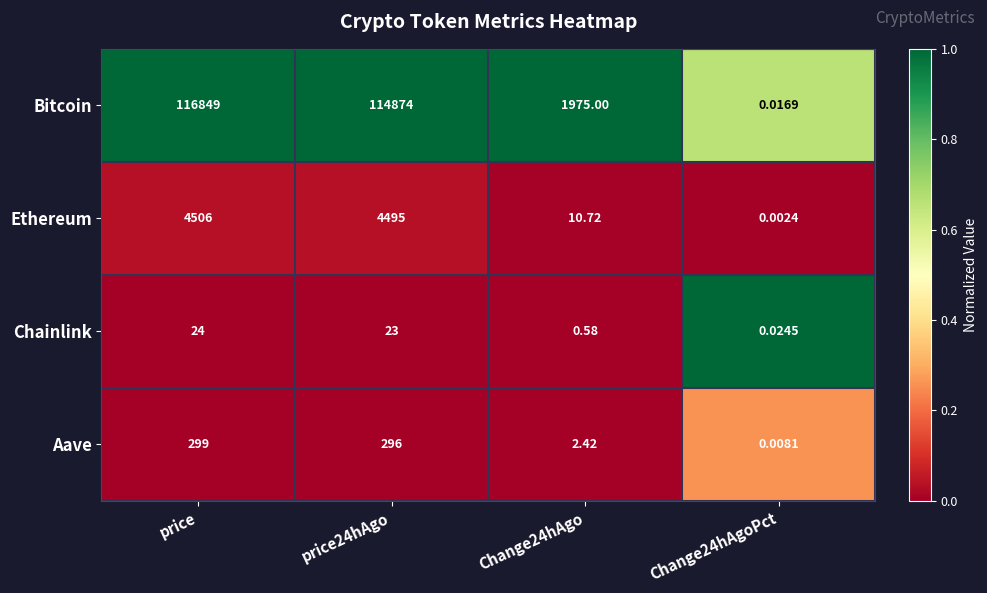

At which category does the chart reach its peak across all series?

price